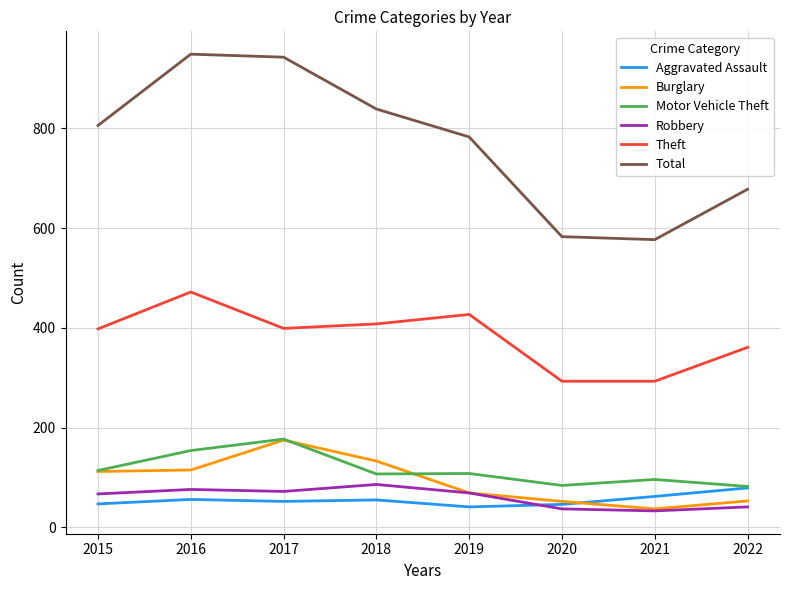

True or false: Total and Burglary intersect in this chart.

False